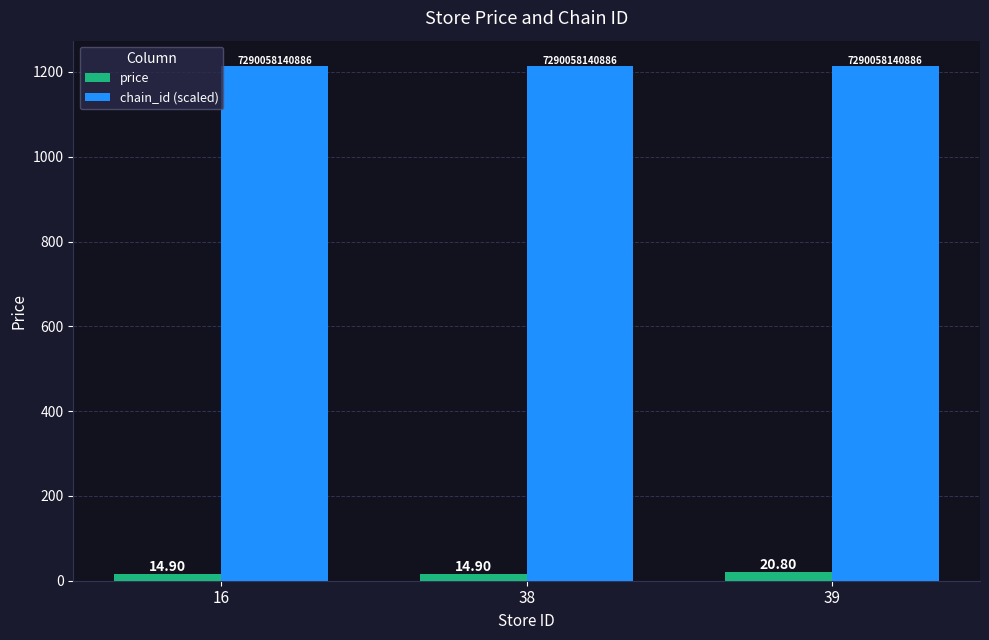

How many bars are there in each group?

2